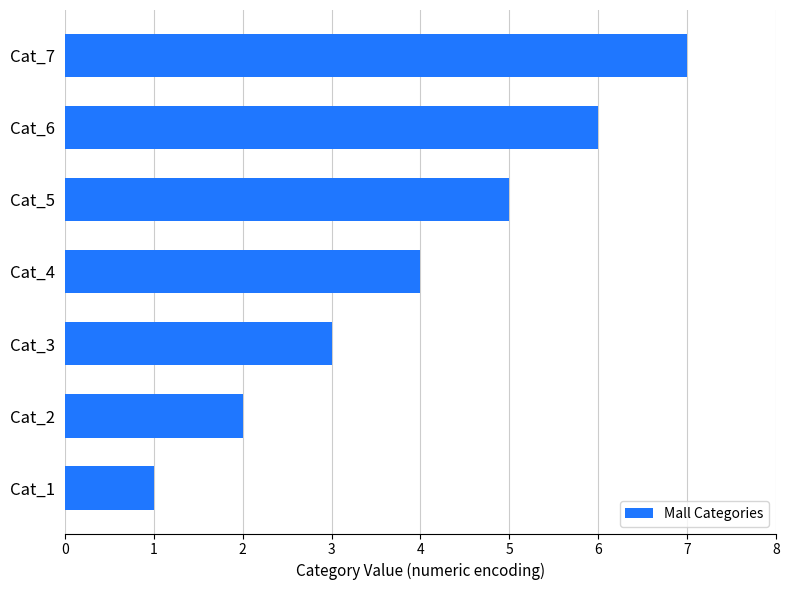

The value at Cat_2 is 0. True or false?

False